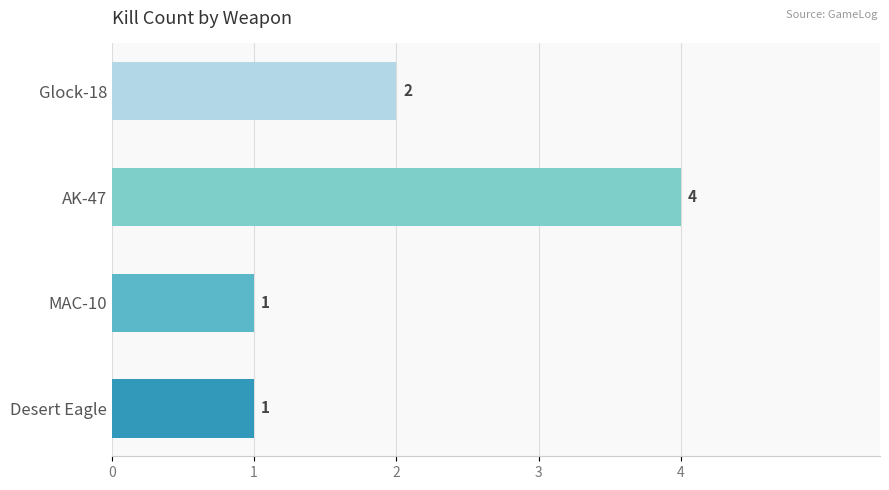

What is the difference between the second highest and minimum values?

1